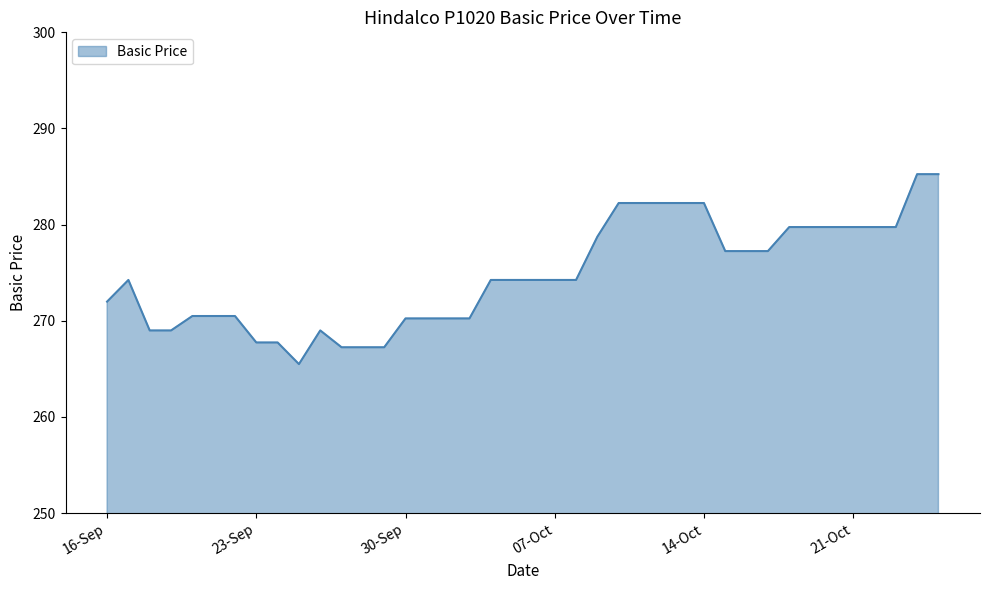

What is the smallest value displayed?

265.5